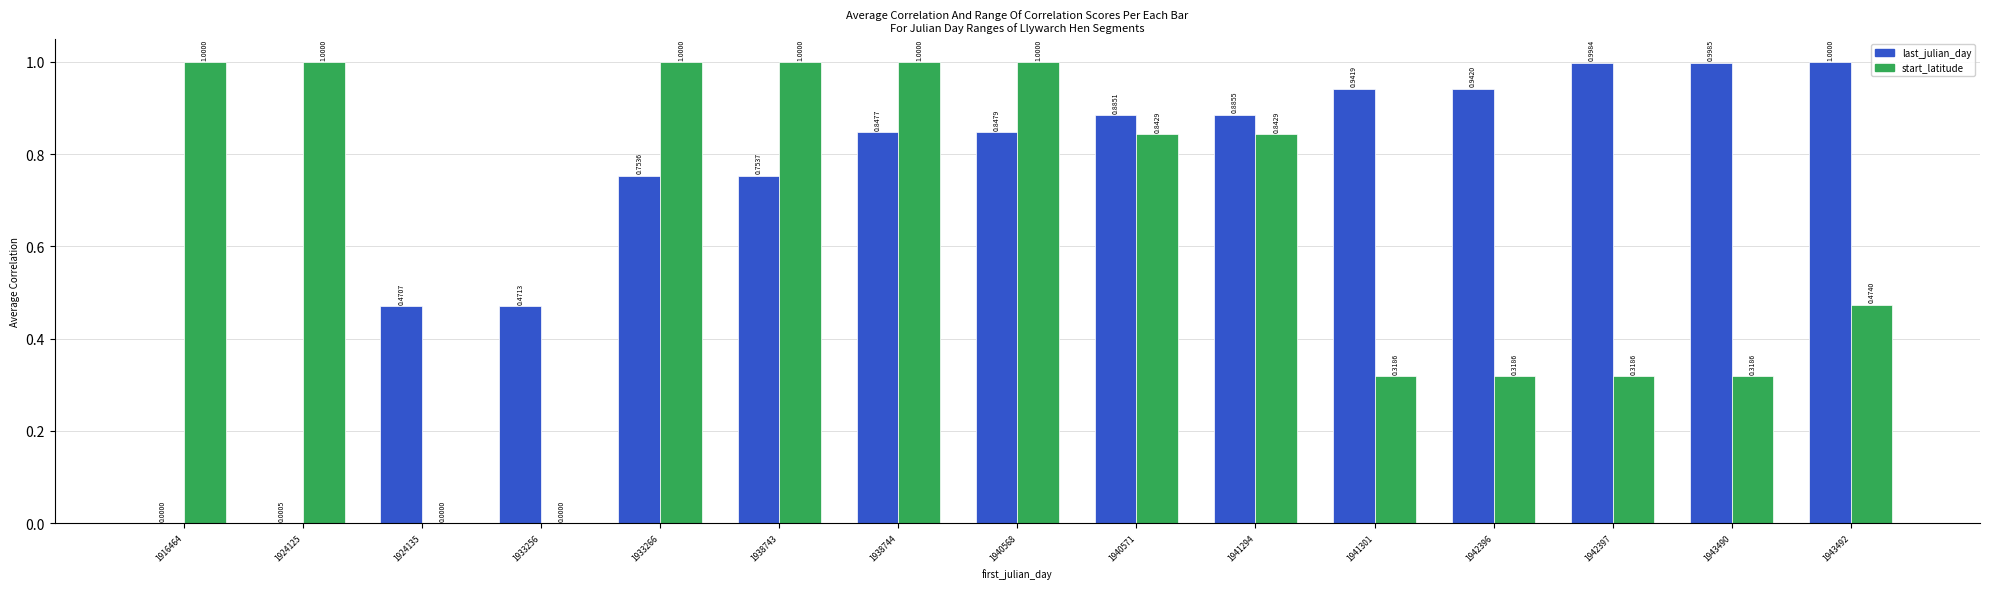

Which series has the largest total across all categories?

last_julian_day